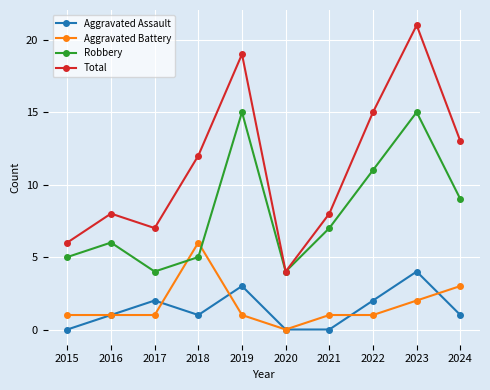

Which series changed the most between 2015 and 2017?

Aggravated Assault